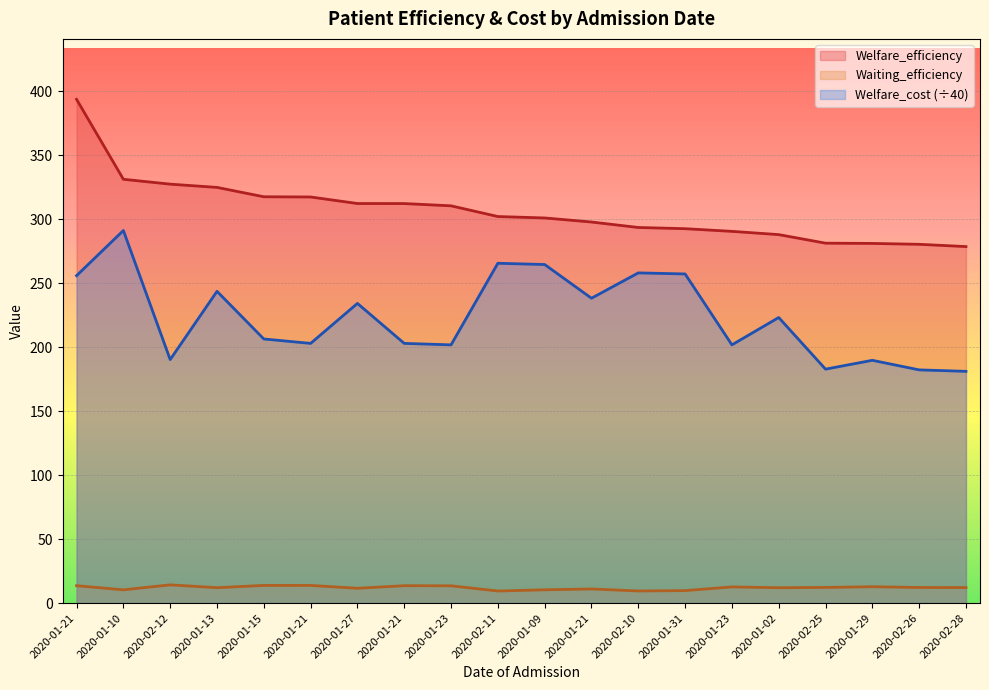

Is it true that Waiting_efficiency equals 13.8 at 2020-01-21?

True